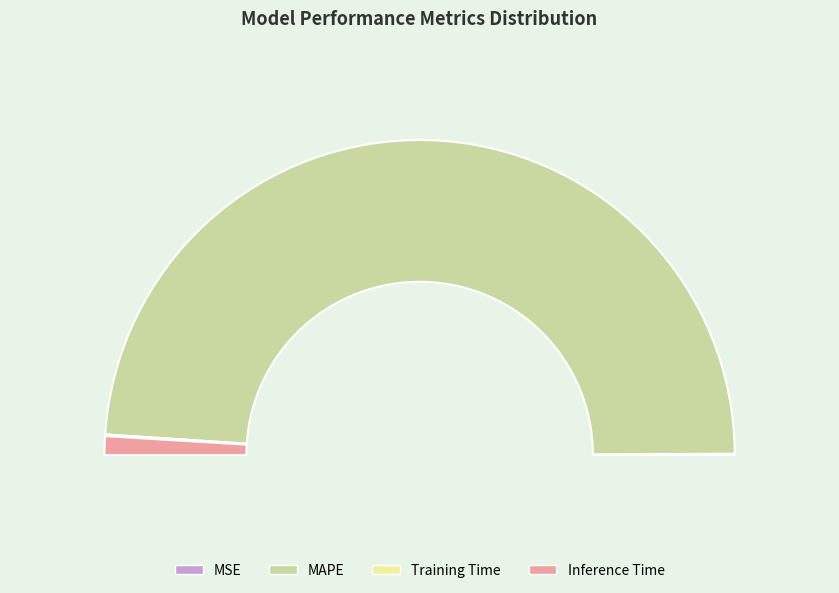

Count the number of slices in the pie.

4